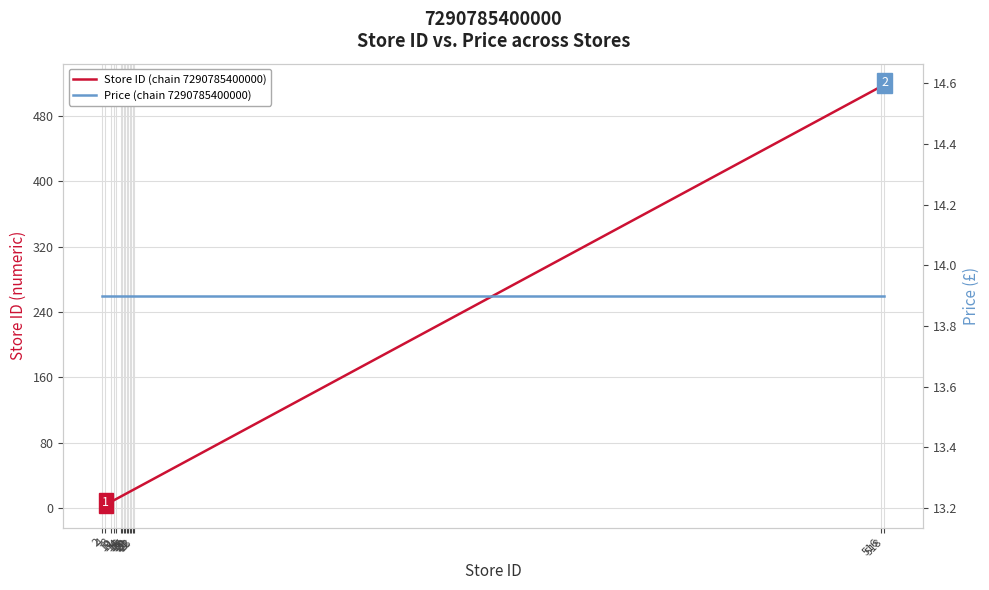

What is the minimum value for Store ID (chain 7290785400000)?

2.0